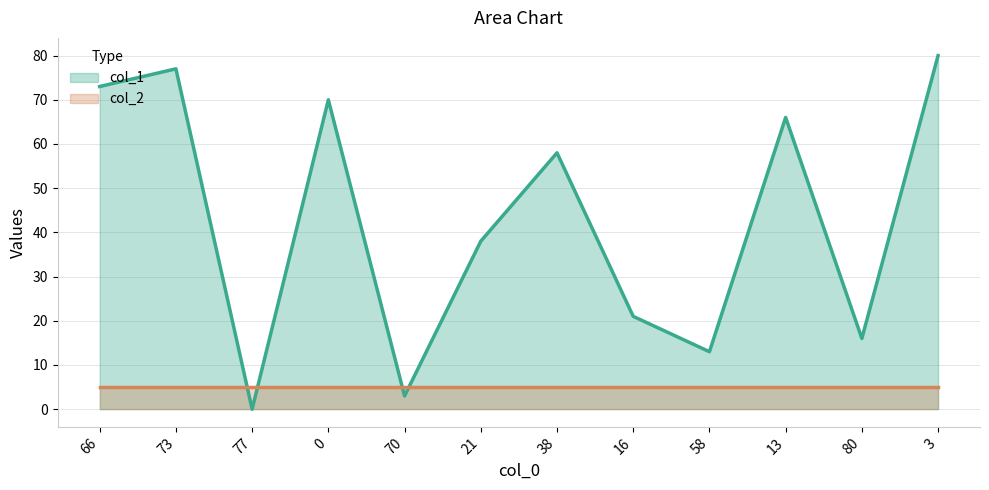

What is the value of the 2nd point from the left?

77